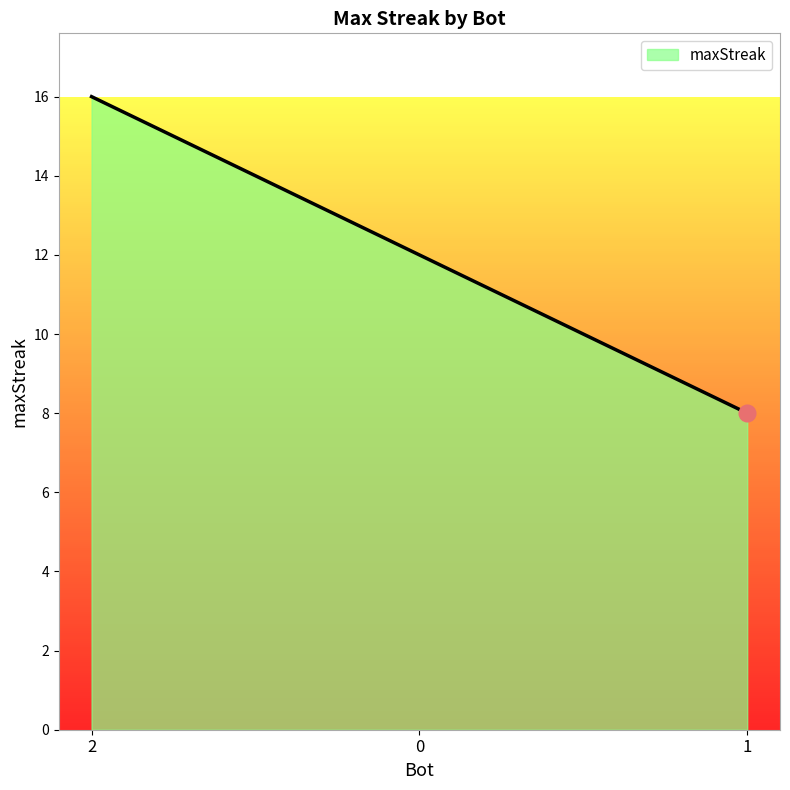

What position from the left is 2?

1